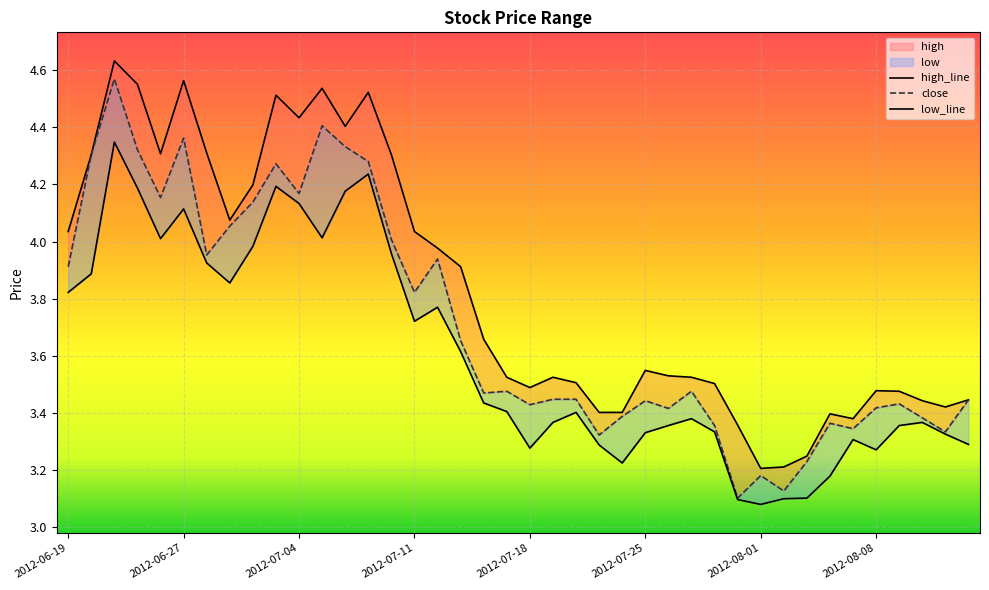

What is the difference between the highest and lowest values at 16?

0.2